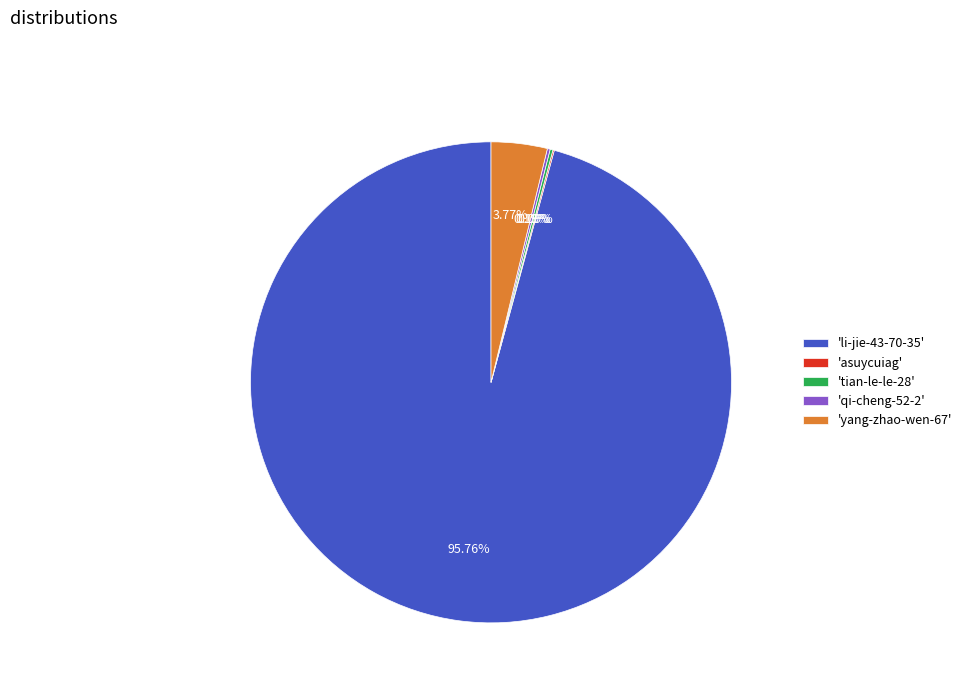

Does any single category account for the majority?

Yes